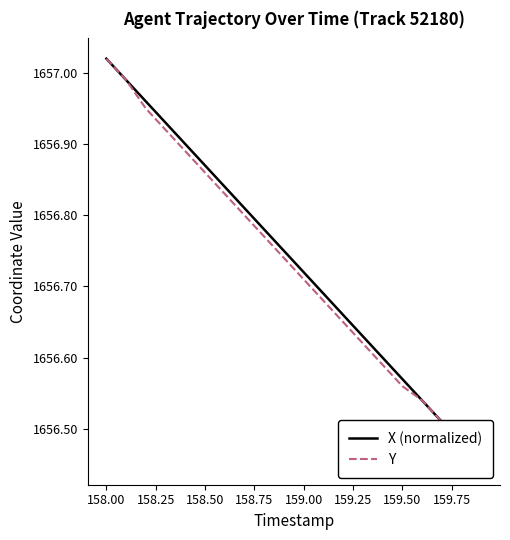

Which has a higher value, 158.25 or 10?

158.25